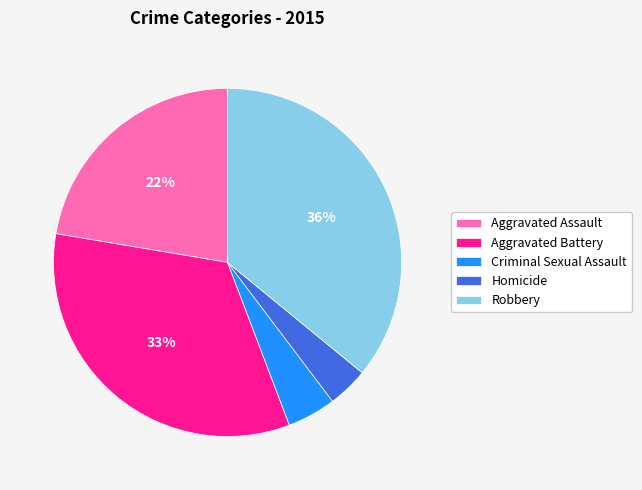

Do Aggravated Assault and Robbery together represent more than half of the pie?

Yes